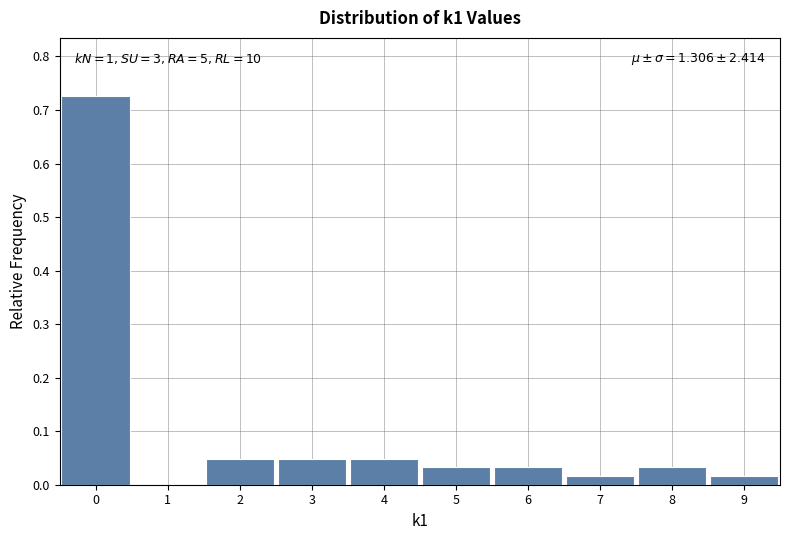

Over which range of the x-axis is the bar tallest?

-0.5 to 0.5